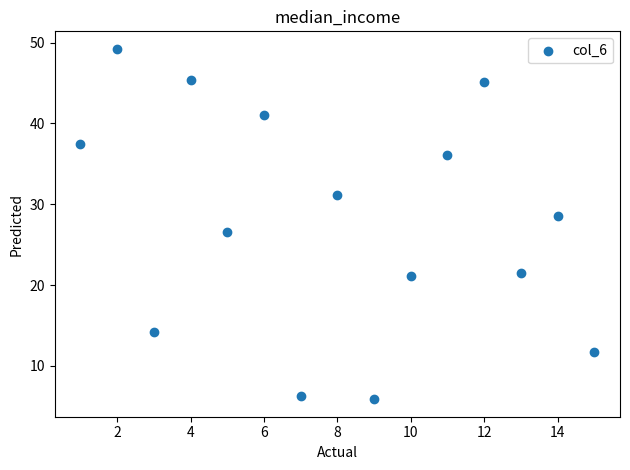

What is the range of X values (max minus min)?

14.0